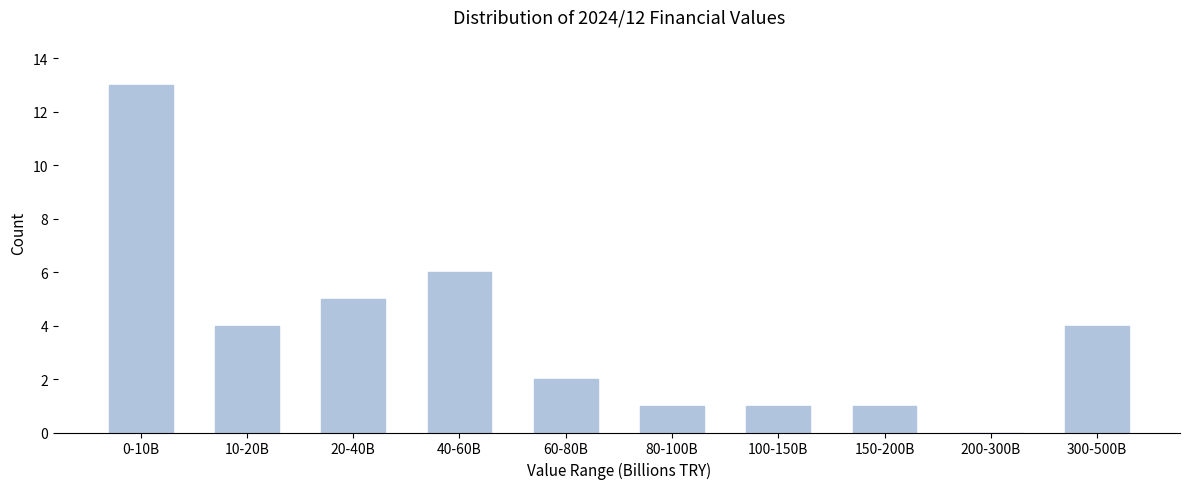

Reading right to left, transcribe all the data shown in this chart.

300-500B=4	200-300B=0	150-200B=1	100-150B=1	80-100B=1	60-80B=2	40-60B=6	20-40B=5	10-20B=4	0-10B=13